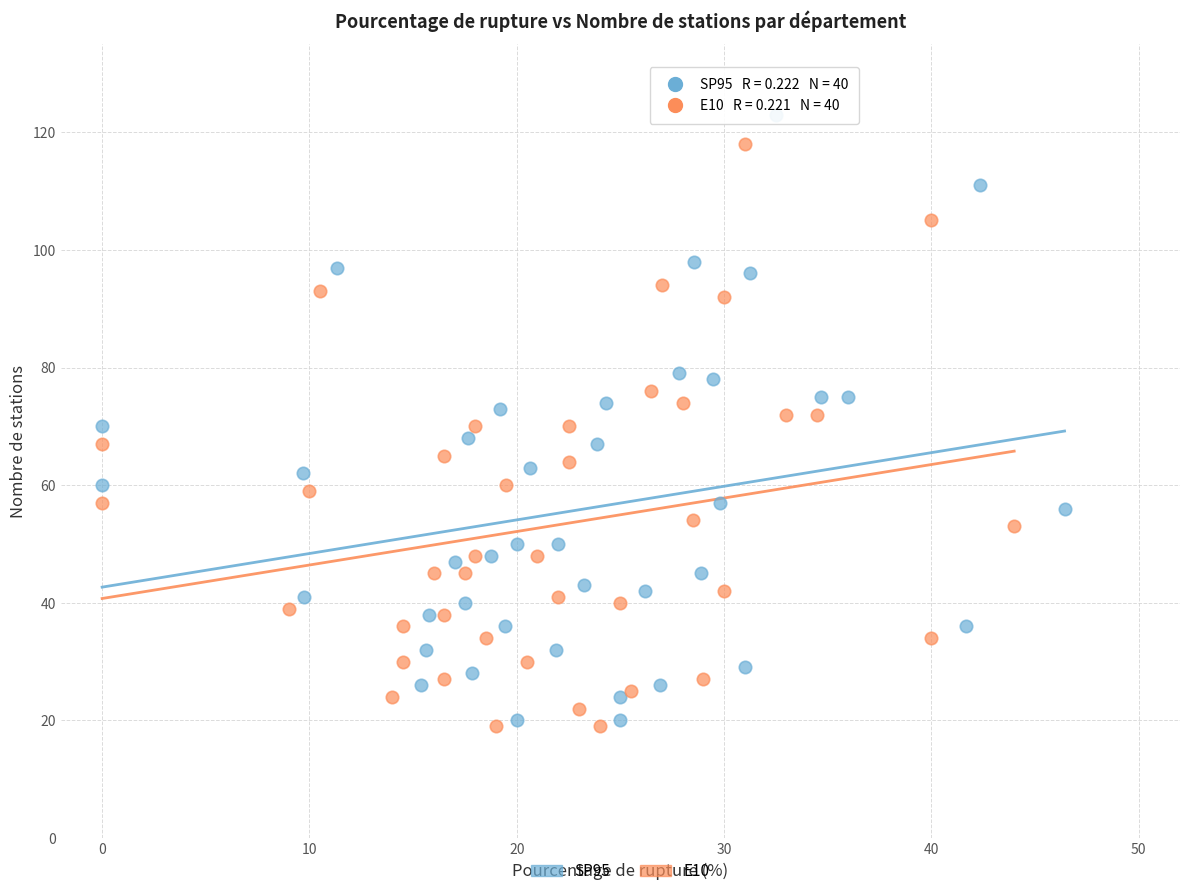

Which series reaches the maximum Y coordinate?

SP95